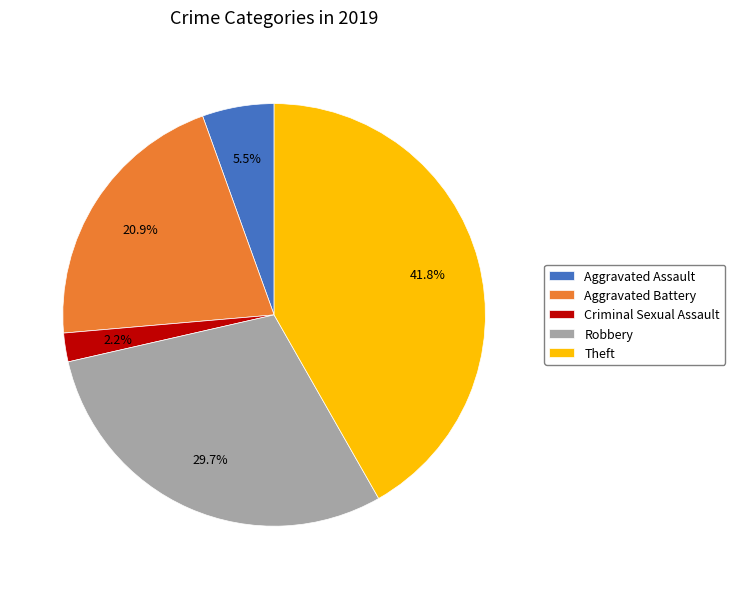

Rank the categories by value from highest to lowest.

Theft, Robbery, Aggravated Battery, Aggravated Assault, Criminal Sexual Assault